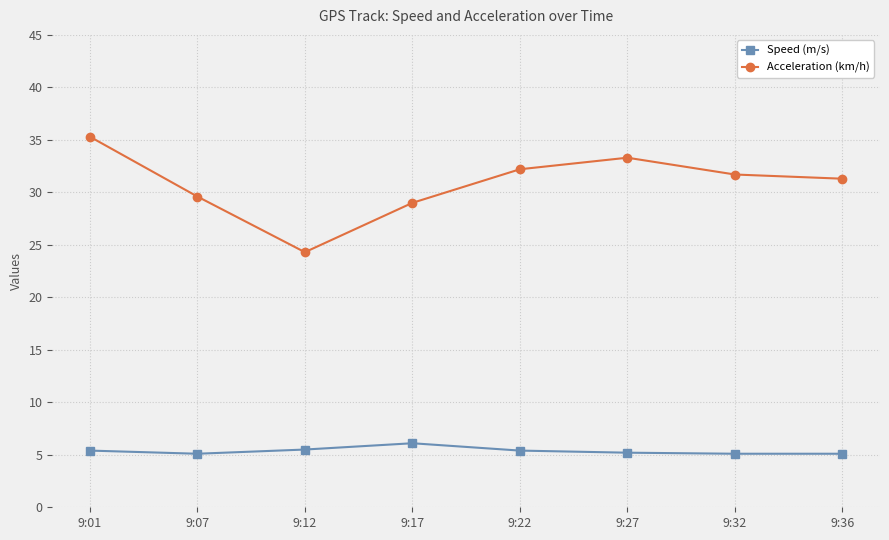

True or false: Acceleration (km/h) has a value of 33.3 at 9:27.

True